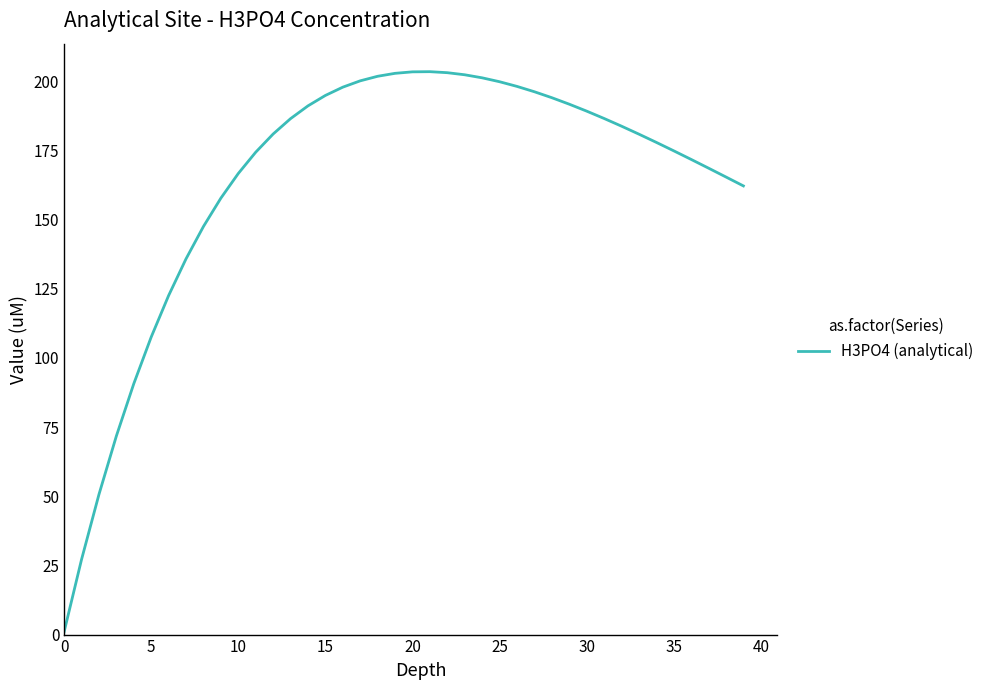

What is the difference between the maximum and minimum values?

202.4